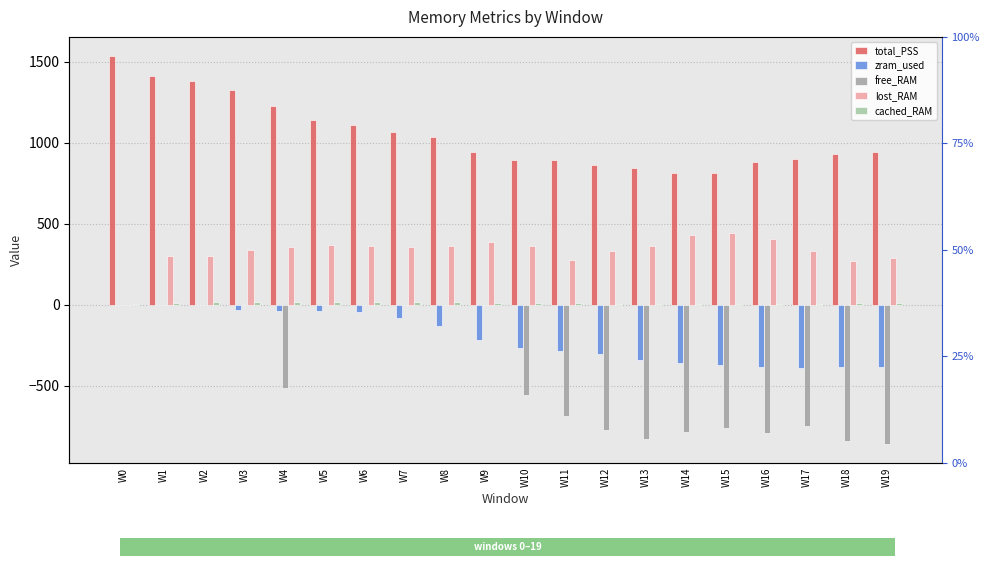

What are all the series names shown in the legend?

total_PSS, zram_used, free_RAM, lost_RAM, cached_RAM